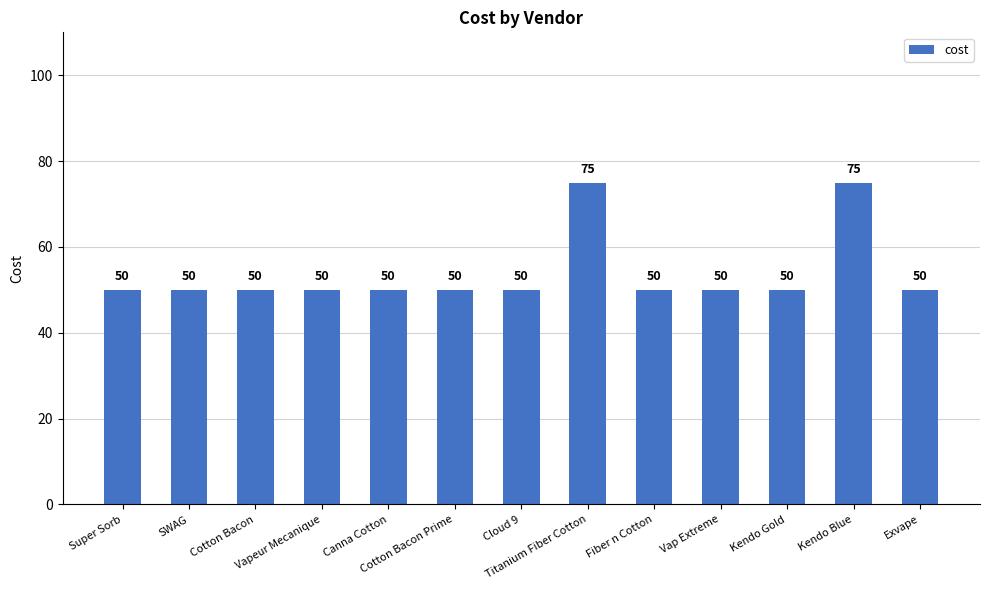

What is the approximate value at Cloud 9, to the nearest 5?

50